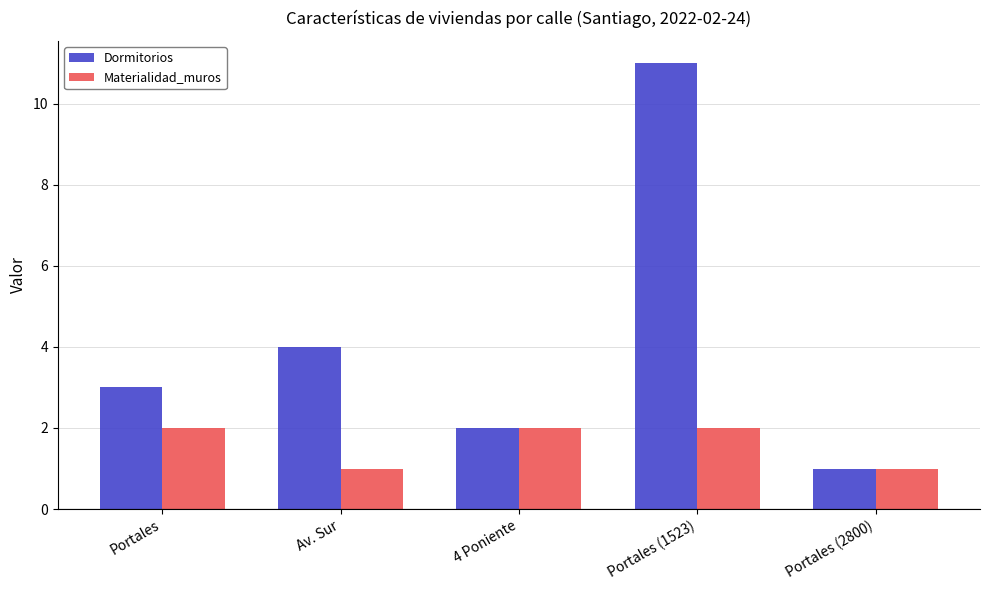

How many bars are there in total?

10